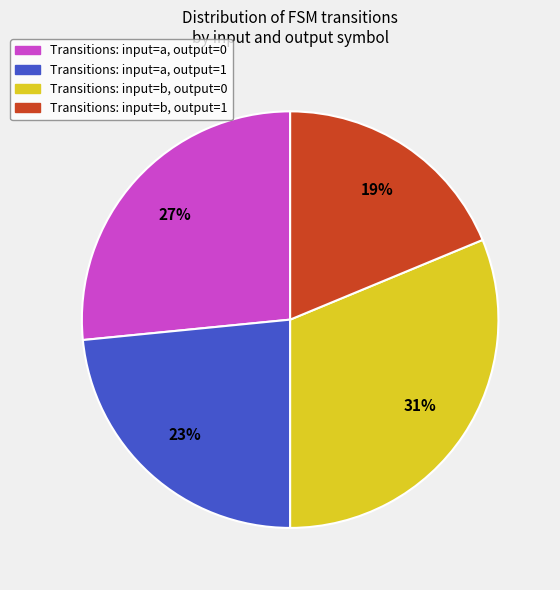

To the nearest percent, what is the difference between the largest and smallest slice percentages?

12%